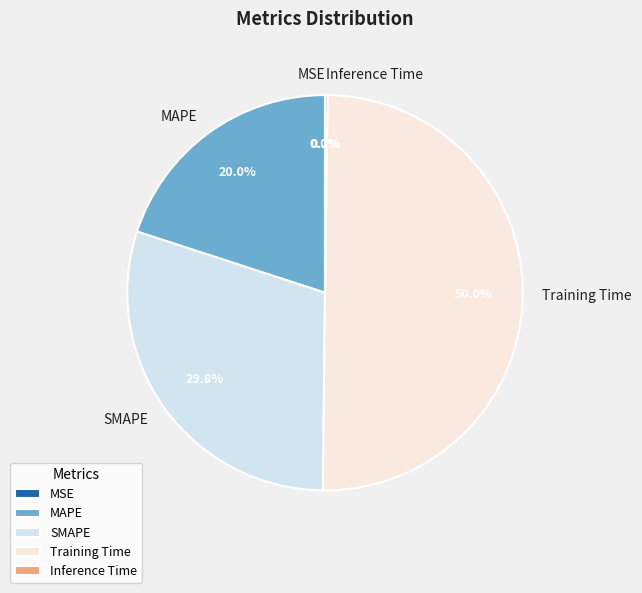

Combined, do SMAPE and Training Time account for over 50%?

Yes